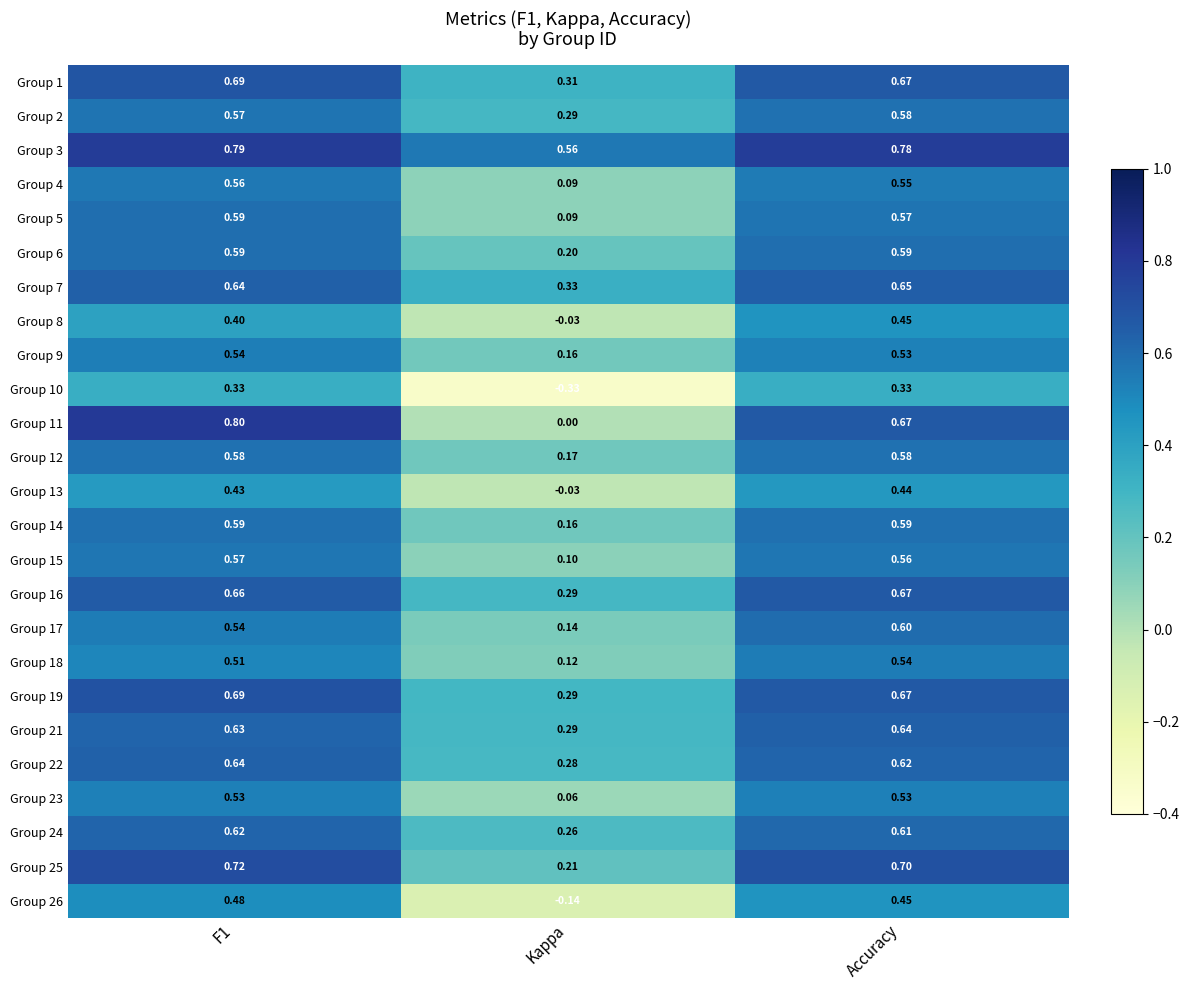

Which label corresponds to the smallest value in the chart?

Kappa